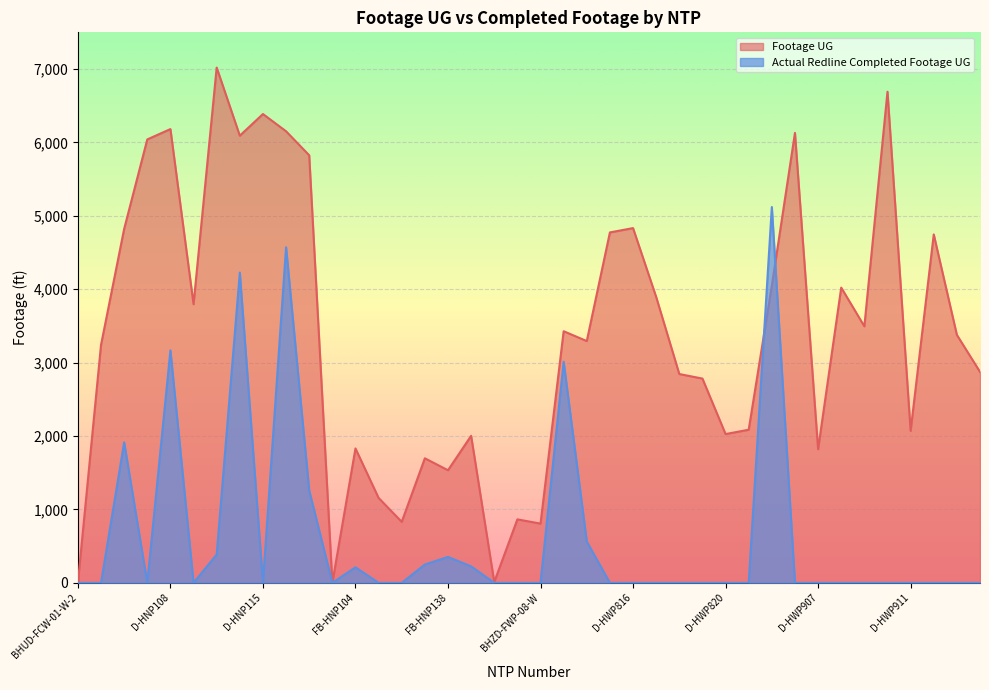

Reading right to left, what are all the values shown in this chart?

Footage UG: D-HWP915=2874	D-HWP914=3378	D-HWP912=4747	D-HWP911=2071	D-HWP910=6691	D-HWP909=3495	D-HWP908=4022	D-HWP907=1820	D-HWP901=6130	D-HWP827=4048	D-HWP823=2086	D-HWP820=2027	D-HWP819=2783	D-HWP817=2845	D-HWP818=3895	D-HWP816=4833	D-HWP813=4774	D-HWP811=3294	D-HWP809=3428	BHZD-FWP-08-W=807	BHU-FWP-08-E=865	FX4-FBB-01=11	FB-HNP144=2003	FB-HNP138=1534	FB-HNP133=1697	FB-HNP118=831	FB-HNP111=1157	FB-HNP104=1831	FB-H0205A=0	D-HNP144=5825	D-HNP135=6152	D-HNP115=6387	D-HNP114=6092	D-HNP111=7020	D-HNP110=3796	D-HNP108=6182	D-HNP107=6041	D-HNP106=4822	D-HST11=3242	BHUD-FCW-01-W-2=0
Actual Redline Completed Footage UG: D-HWP915=0	D-HWP914=0	D-HWP912=0	D-HWP911=0	D-HWP910=0	D-HWP909=0	D-HWP908=0	D-HWP907=0	D-HWP901=0	D-HWP827=5120	D-HWP823=0	D-HWP820=0	D-HWP819=0	D-HWP817=0	D-HWP818=0	D-HWP816=0	D-HWP813=0	D-HWP811=562	D-HWP809=3012	BHZD-FWP-08-W=0	BHU-FWP-08-E=0	FX4-FBB-01=0	FB-HNP144=225	FB-HNP138=353	FB-HNP133=250	FB-HNP118=0	FB-HNP111=0	FB-HNP104=212	FB-H0205A=0	D-HNP144=1257	D-HNP135=4572	D-HNP115=0	D-HNP114=4227	D-HNP111=386	D-HNP110=0	D-HNP108=3167	D-HNP107=0	D-HNP106=1914	D-HST11=0	BHUD-FCW-01-W-2=0